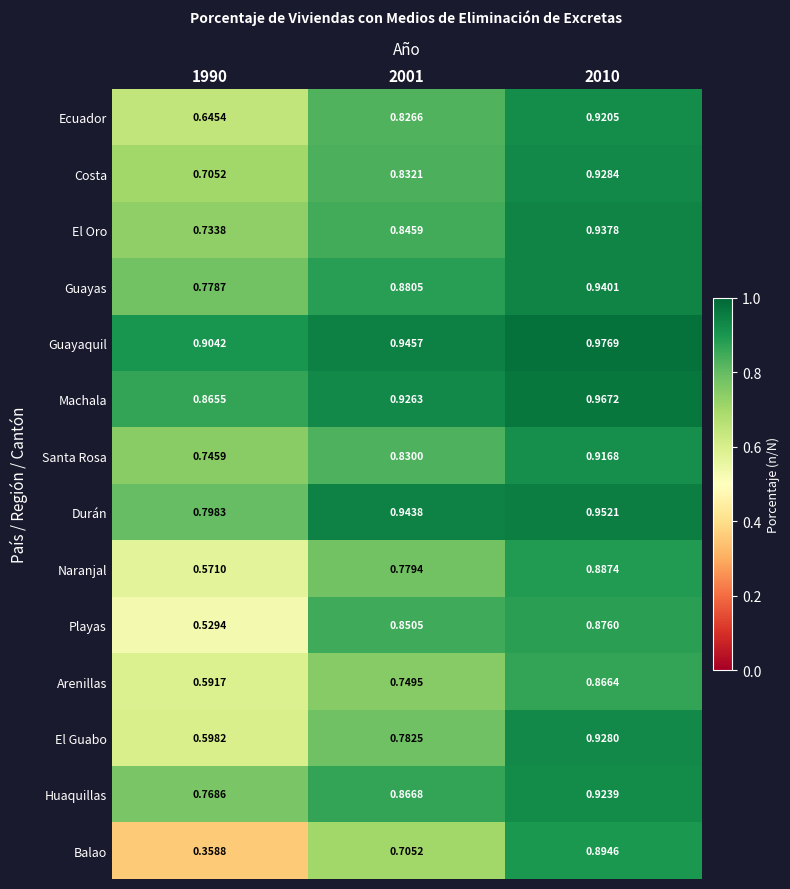

Which series changed the most between 2001 and 2010?

Balao